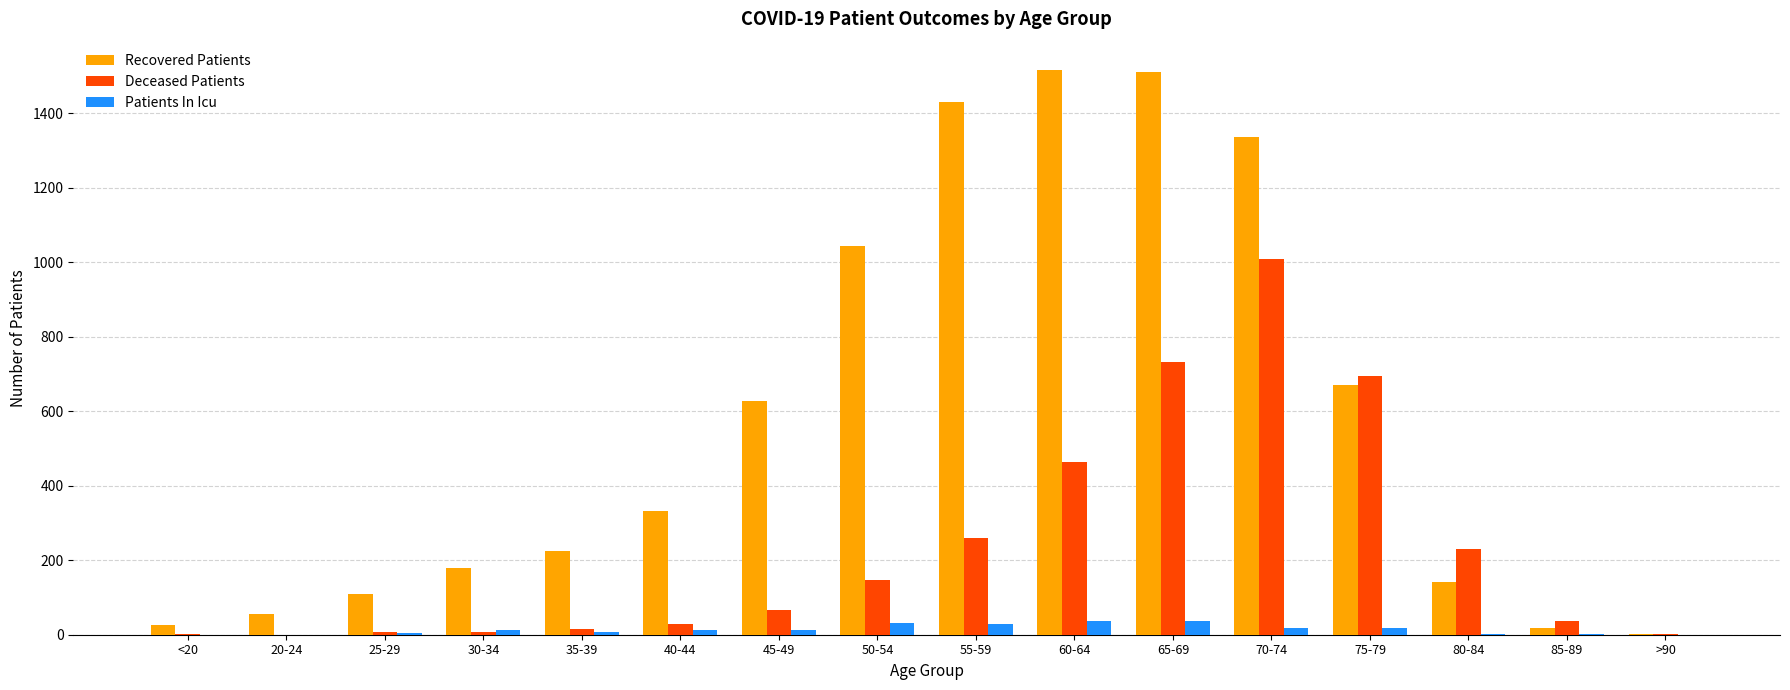

Is it true that Recovered Patients equals 224 at 35-39?

True